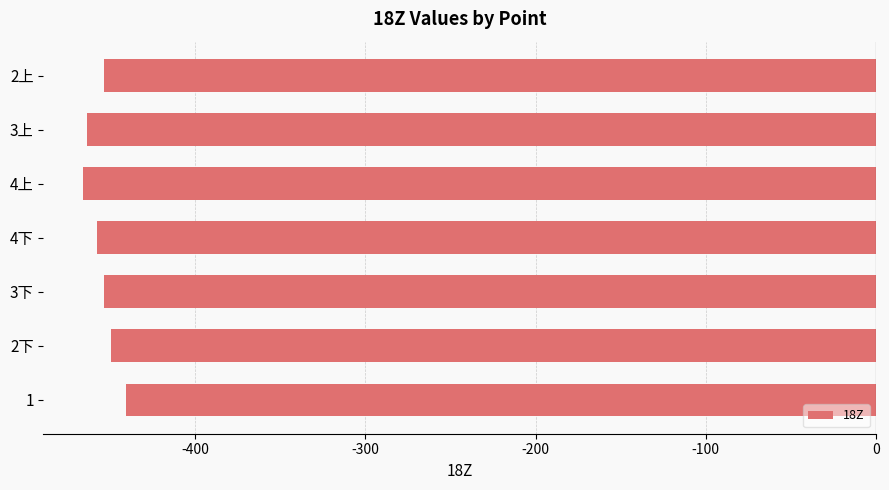

What is the greatest value displayed?

-440.9